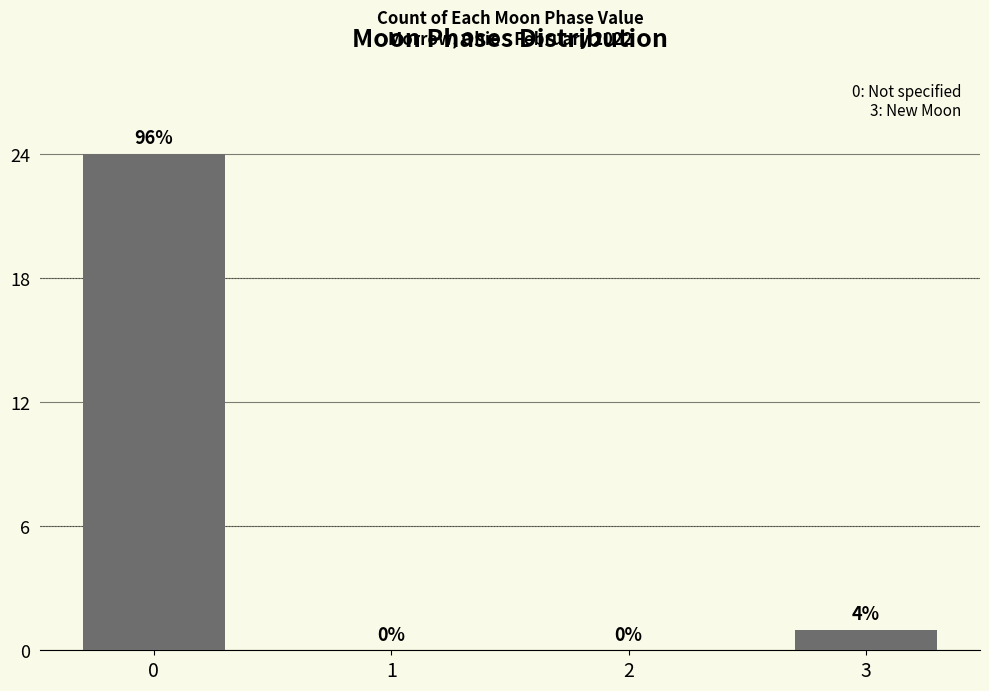

What is the greatest value displayed?

24